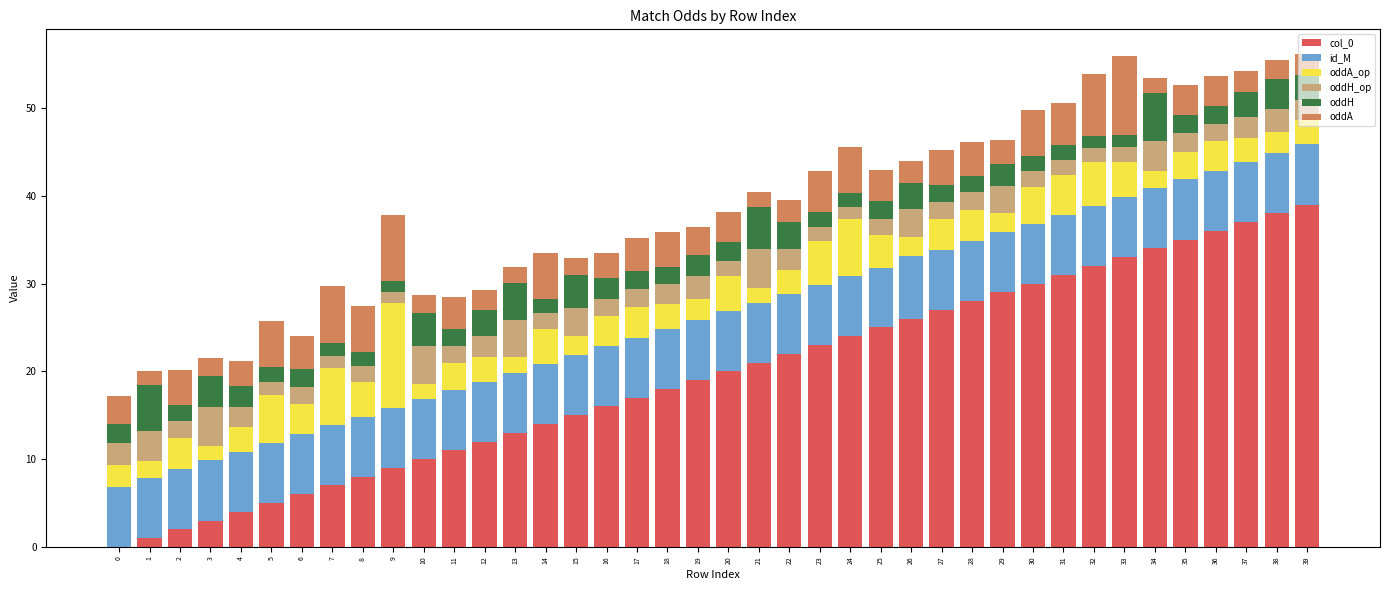

The value of col_0 at 4 is 4.0. True or false?

True